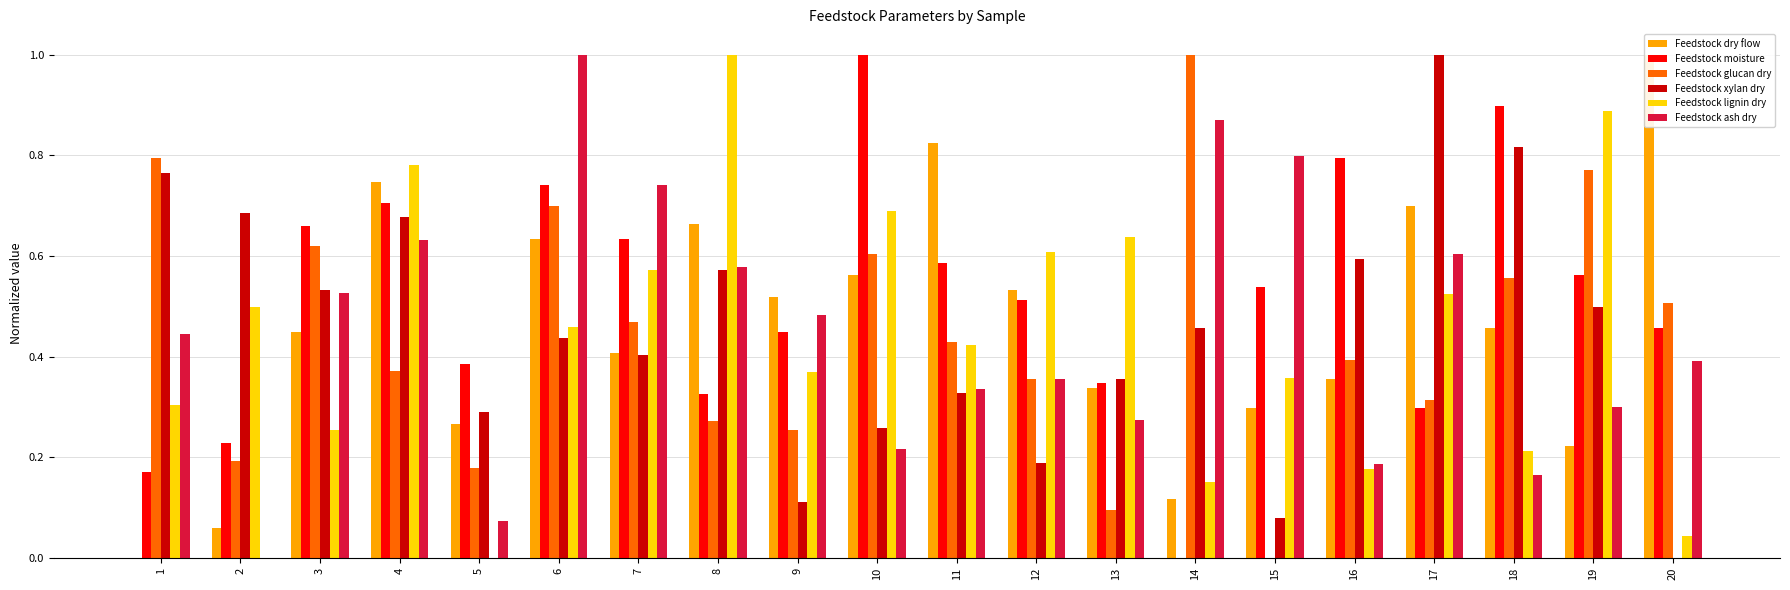

Is it true that Feedstock moisture equals 0.1 at 17?

False